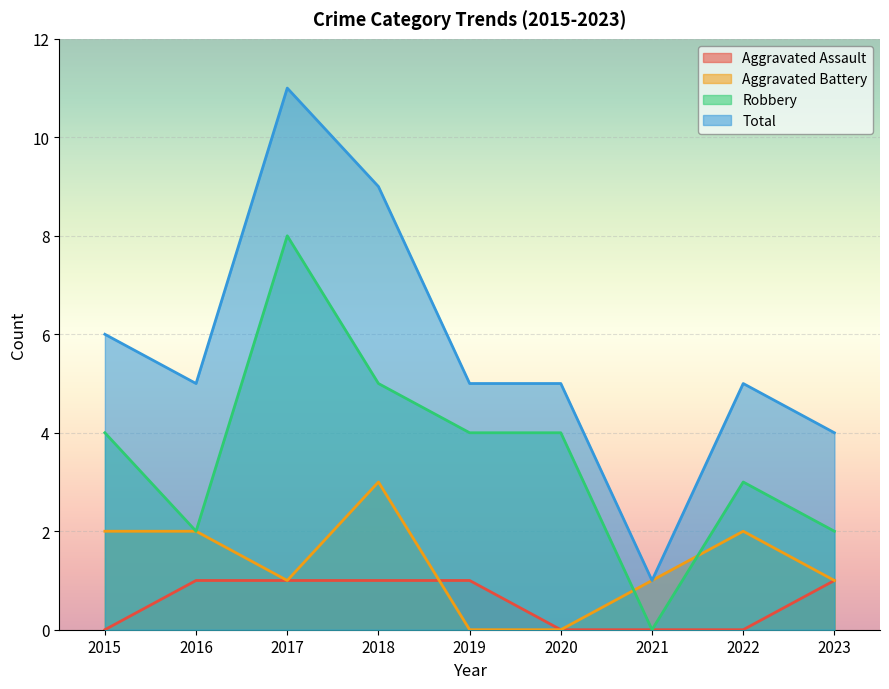

What is the value of the Robbery point at the 2nd from the left?

2